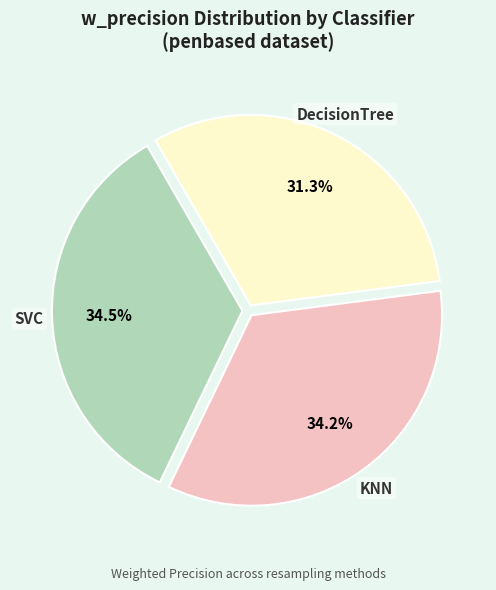

To the nearest percent, what is the average slice percentage?

33%